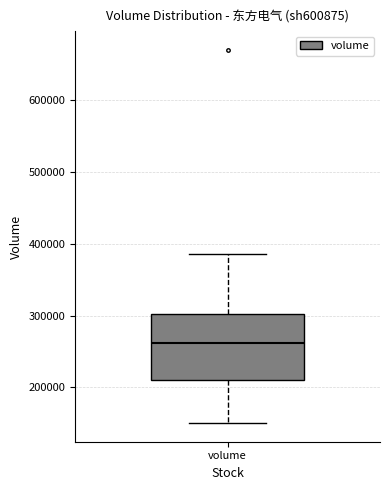

Transcribe this box plot: give where the median line is, the range the box spans, and where the two whiskers end, as read against the y-axis. The values are not printed on the chart, so give them approximately, as read against the axis.

median 260000, box 210000 to 300000, whiskers 150000 to 390000